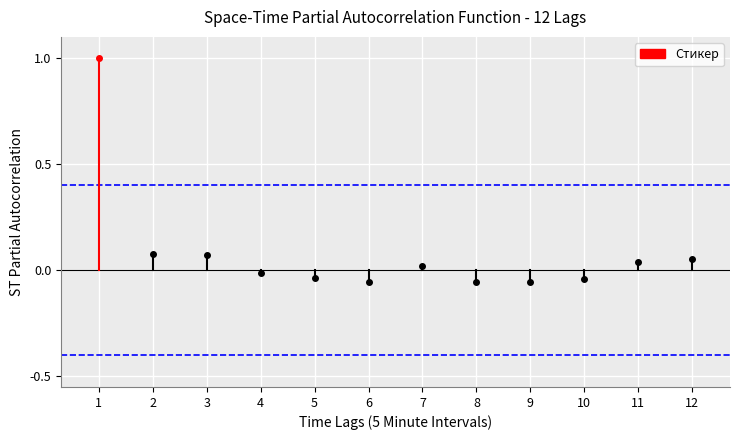

True or false: the data shows 2 at 1.

False